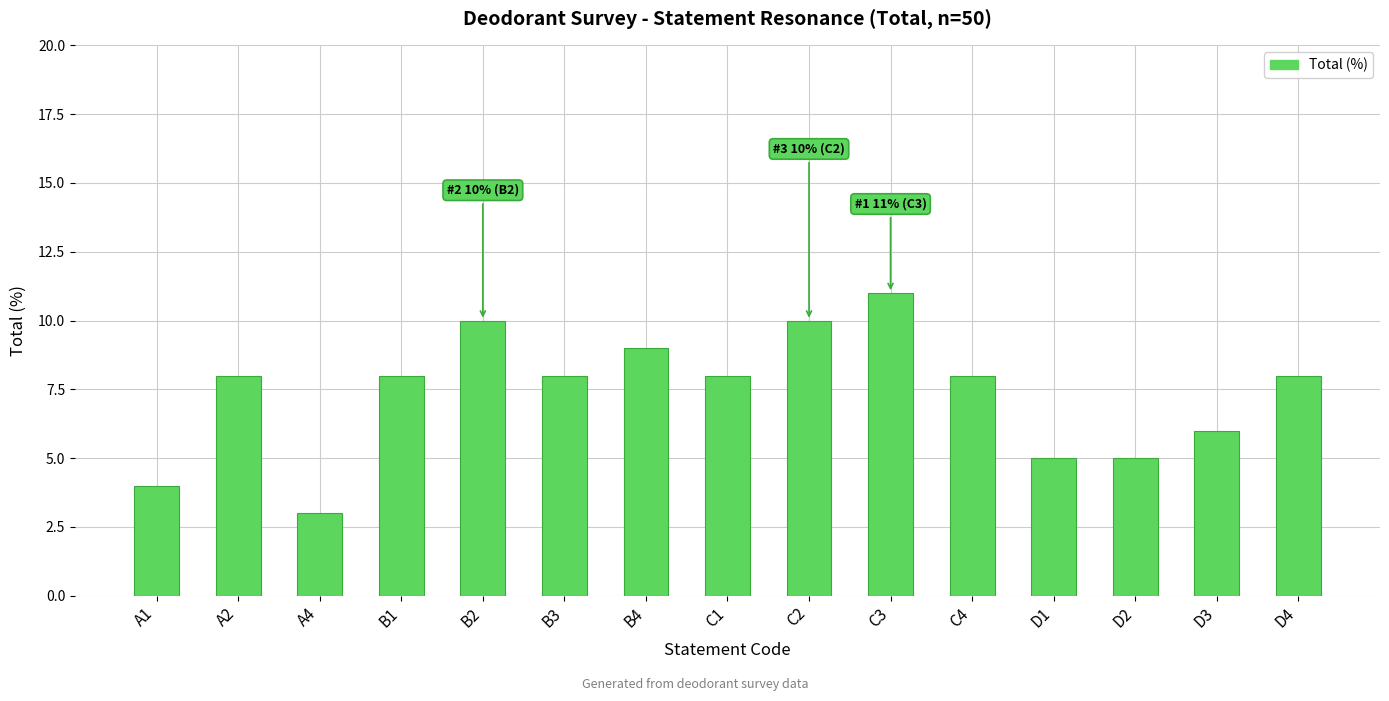

Count the number of data series in this chart.

1